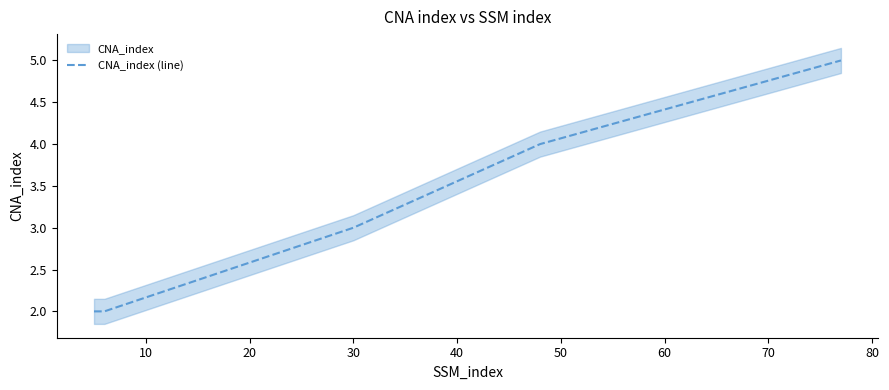

How many categories are shown in the chart?

5